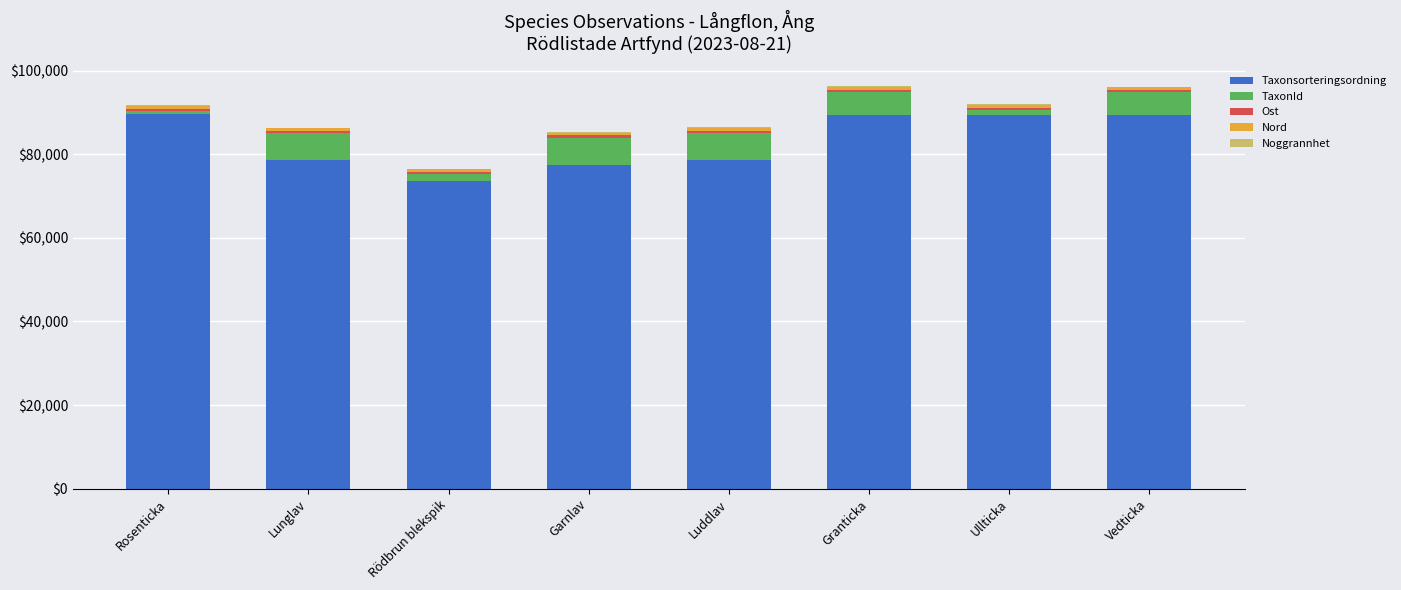

What is the sum of all Taxonsorteringsordning values?

666289.0